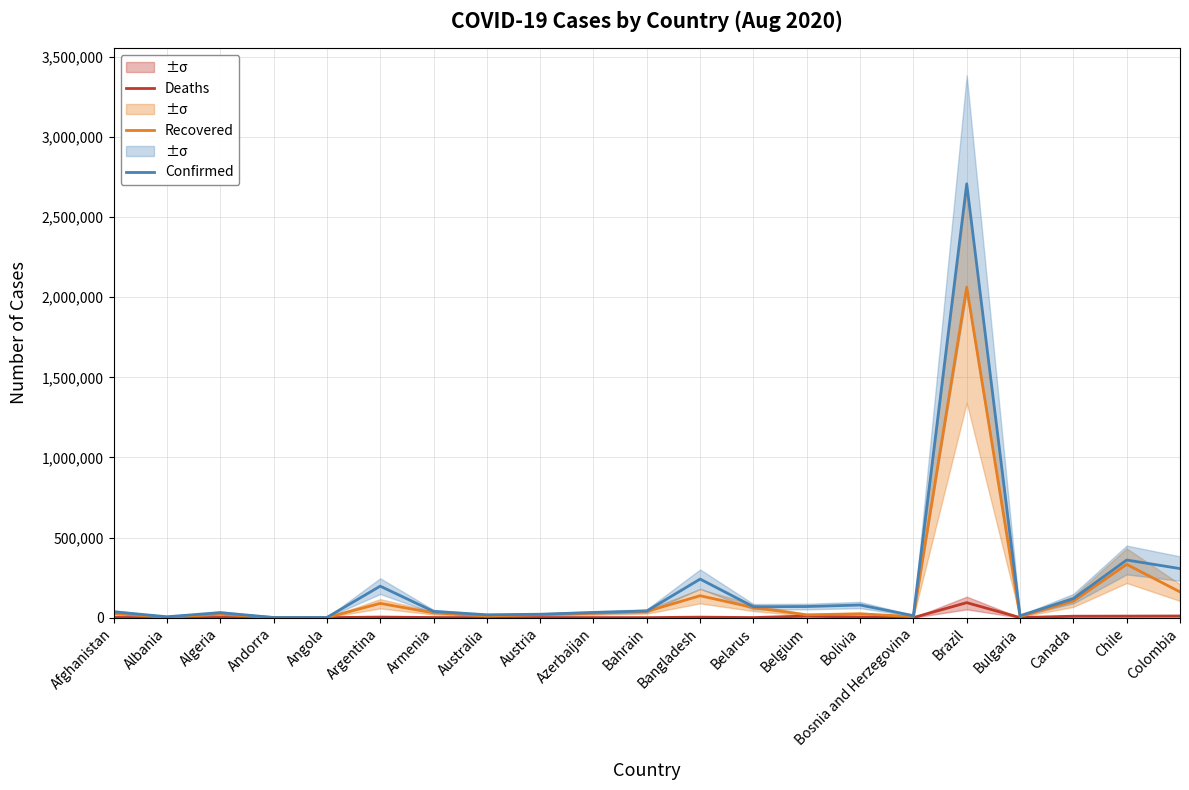

What is the value of the Recovered point at the 9th from the left?

18984